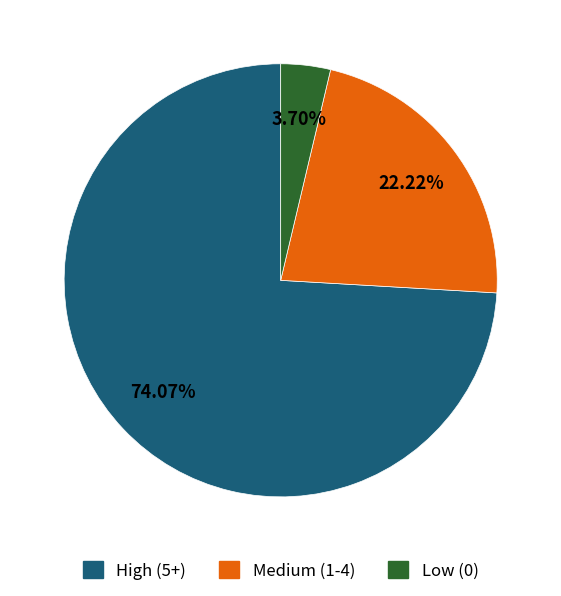

Is there a majority slice in this chart?

Yes